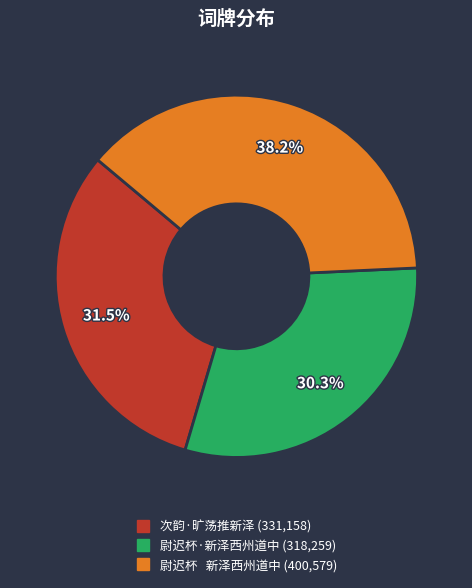

Rank the categories by value from highest to lowest.

尉迟杯 新泽西州道中, 次韵·旷荡推新泽, 尉迟杯·新泽西州道中